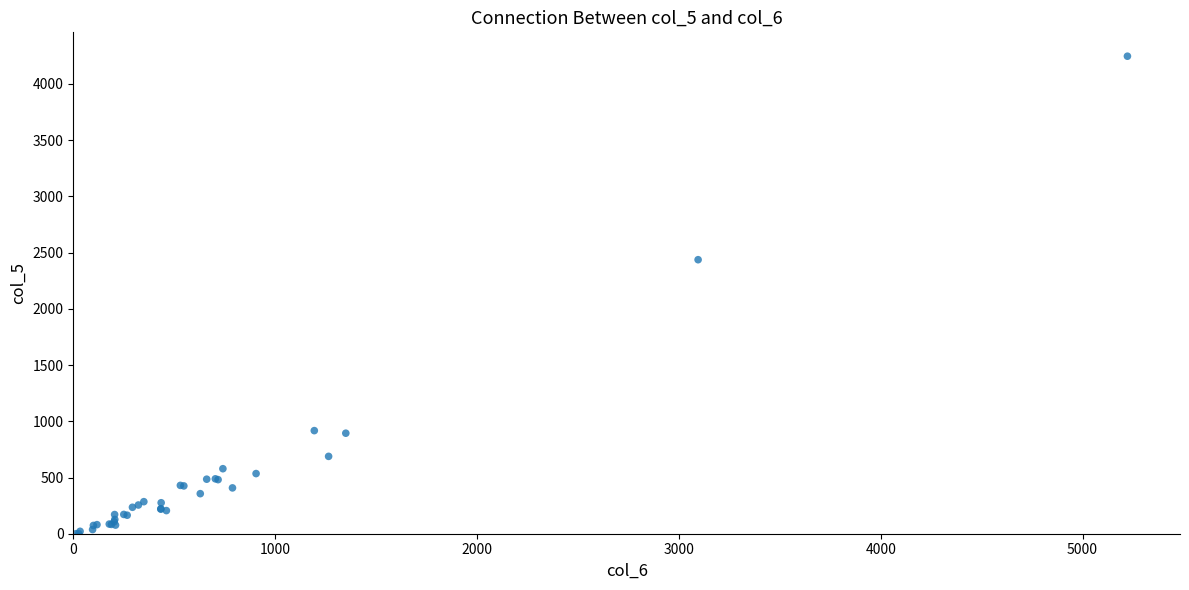

What Y value in the scatter plot is closest to 2123?

2436.9